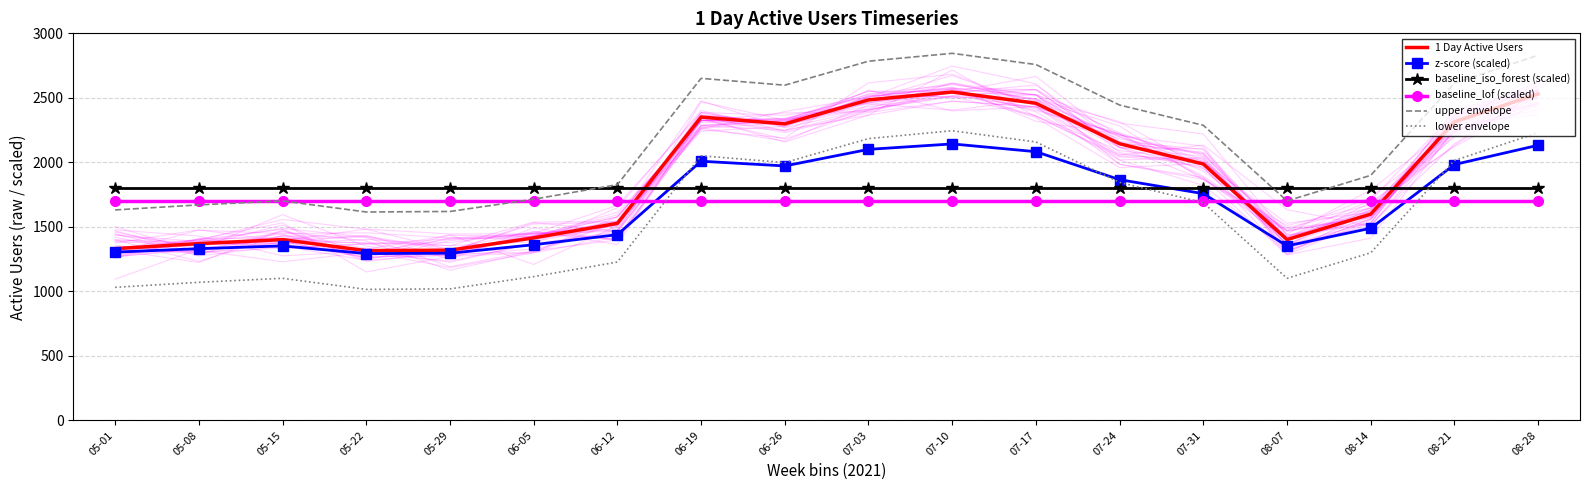

What are all the series names shown in the legend?

1 Day Active Users, z-score (scaled), baseline_iso_forest (scaled), baseline_lof (scaled), upper envelope, lower envelope